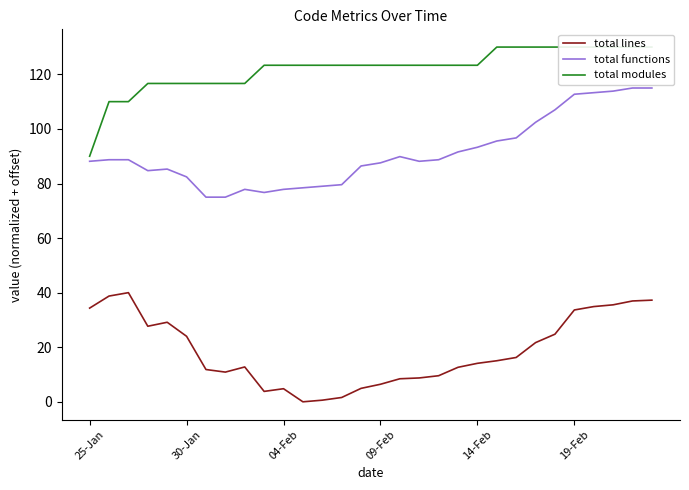

The total functions series shows 29.8 at 04-Feb. True or false?

False